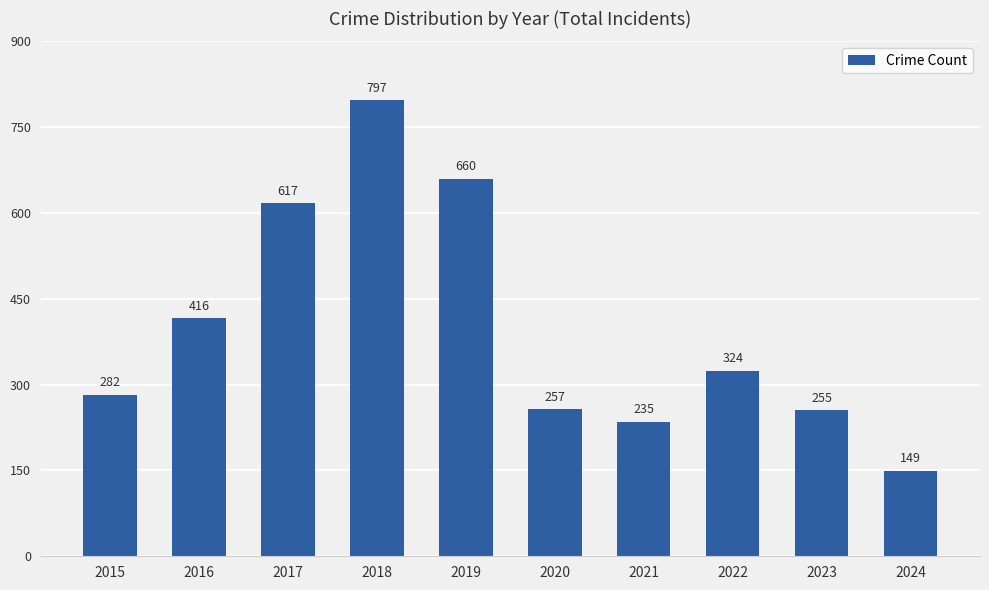

List the labels in order of value, smallest first.

2024, 2021, 2023, 2020, 2015, 2022, 2016, 2017, 2019, 2018